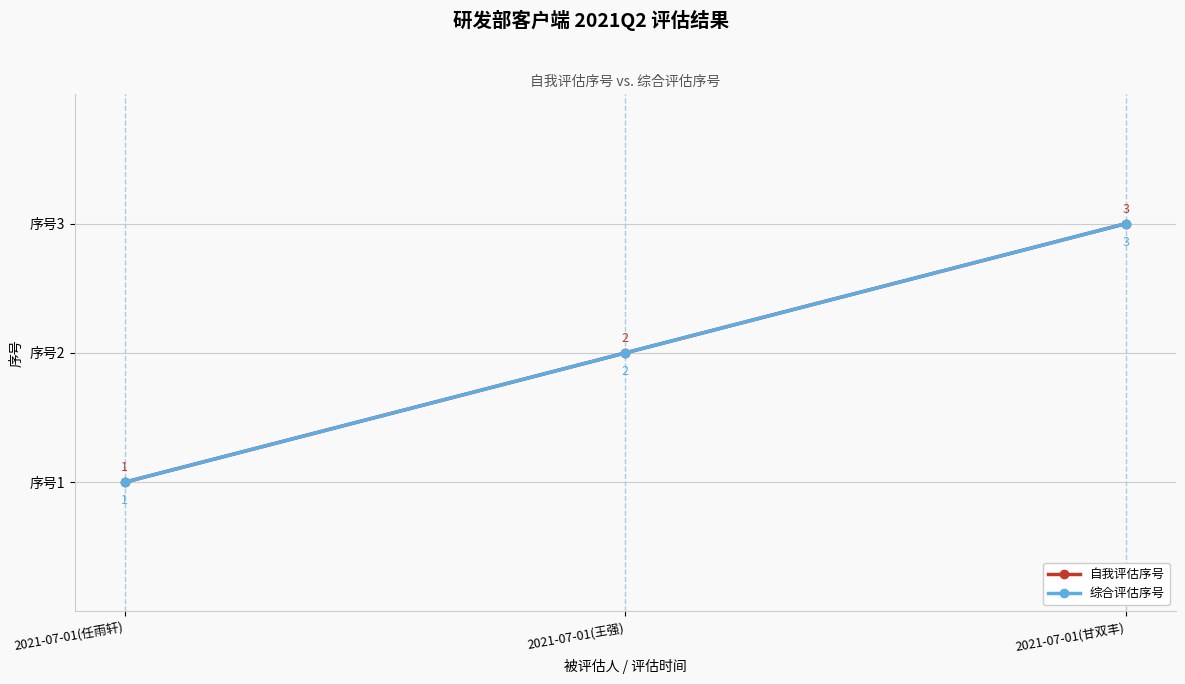

Is this an area chart (filled region under the line)?

No